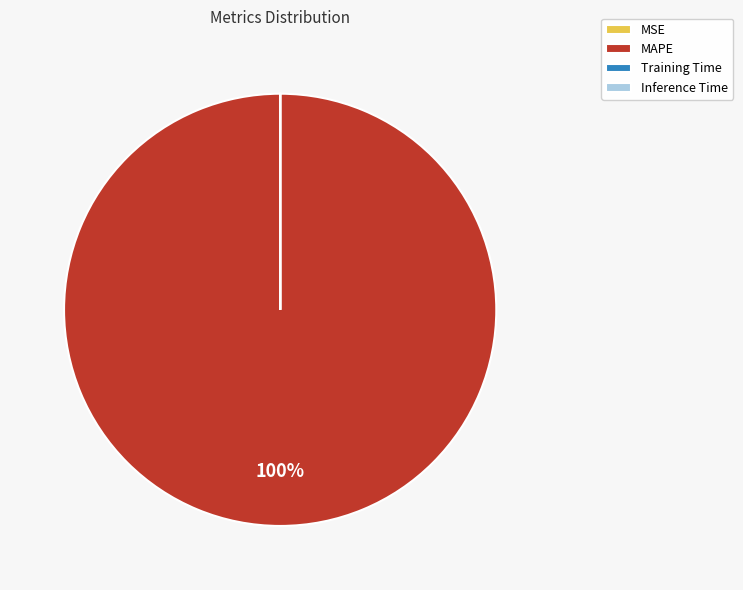

Is it true that MAPE is 89% of the pie?

False